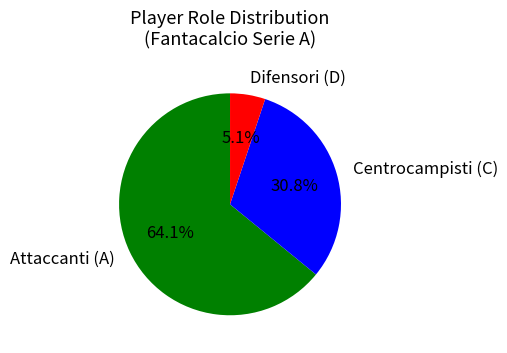

What percentage is NOT represented by Attaccanti (A)?

35.9%